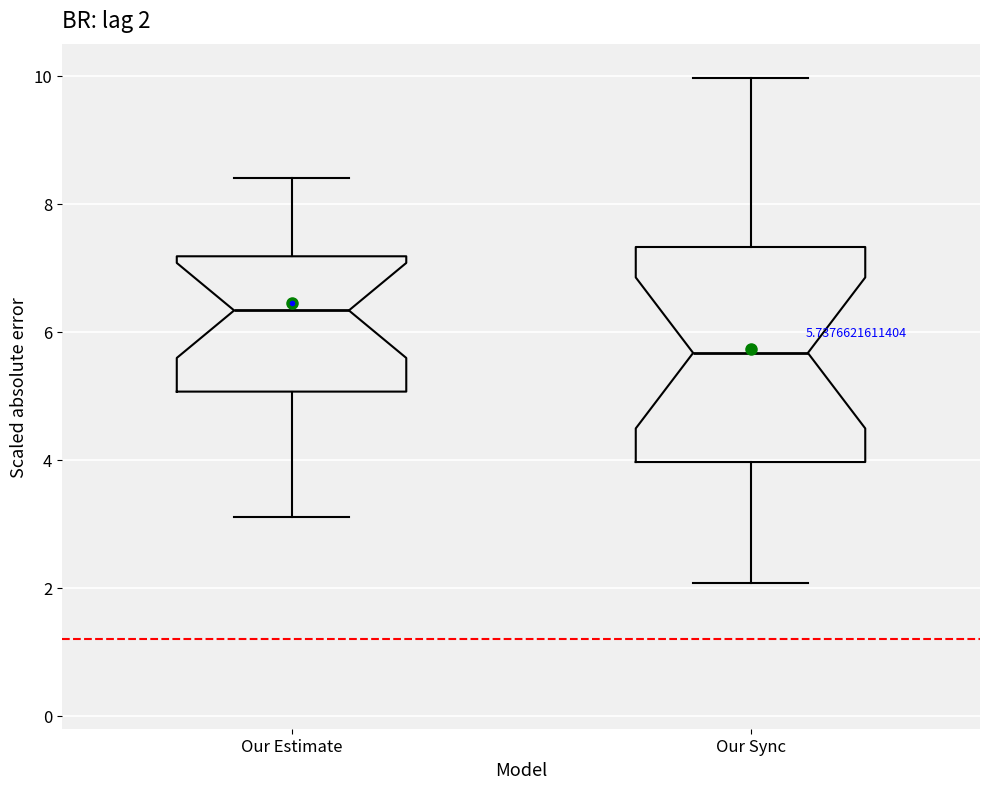

Which box's median line is the lowest?

Our Sync